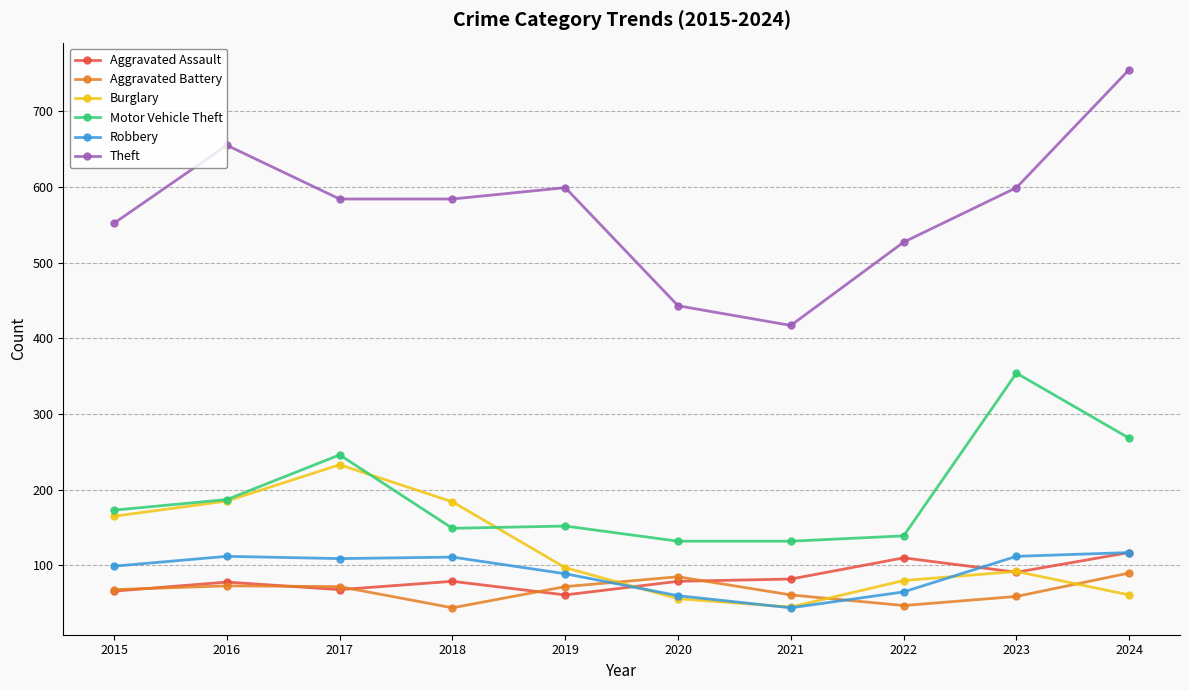

Which category has the lowest value in the Burglary series?

2021